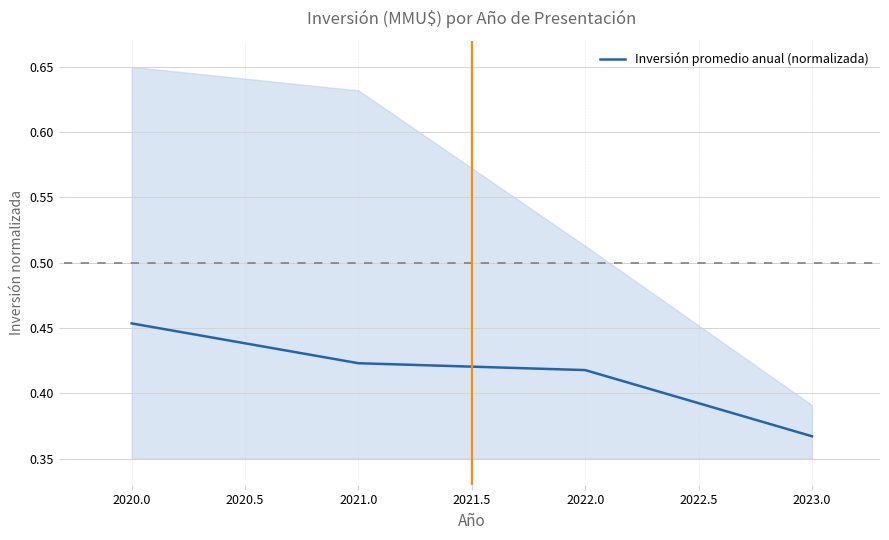

Which category has the lowest value in the Inversión promedio anual (normalizada) series?

2023.0